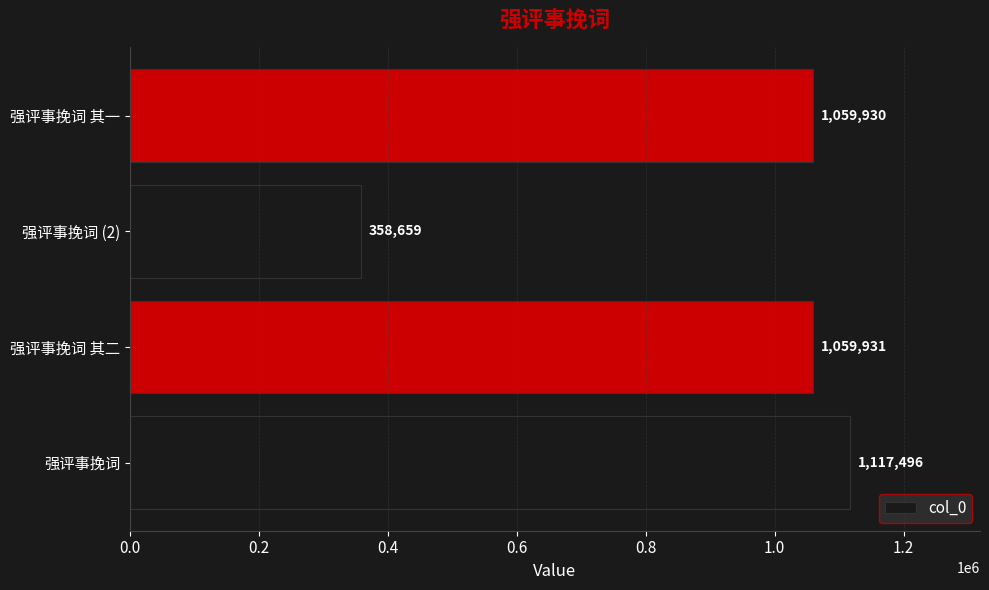

Reading top to bottom, what are all the values shown in this chart?

强评事挽词 其一=1059930	强评事挽词 (2)=358659	强评事挽词 其二=1059931	强评事挽词=1117496